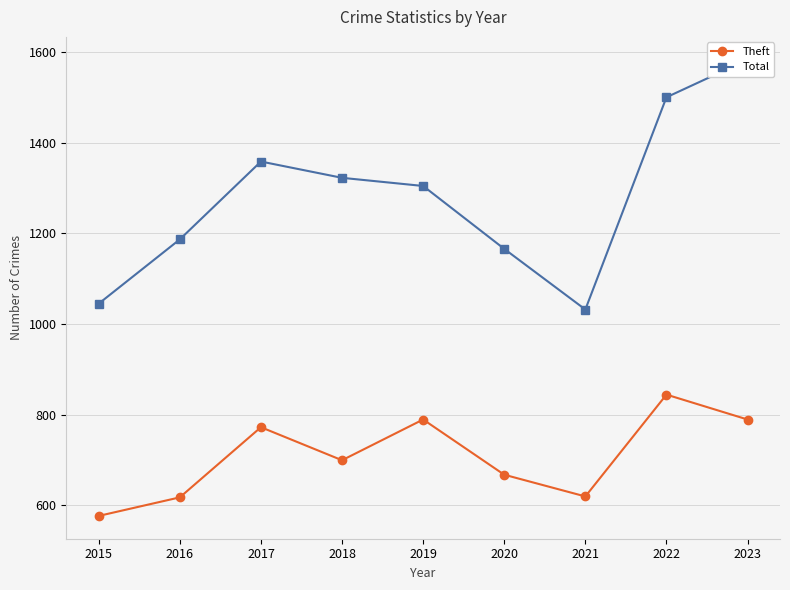

Reading left to right, extract all data points from this chart.

Theft: 576	617	772	699	789	667	619	844	789
Total: 1045	1187	1359	1323	1305	1166	1032	1501	1584